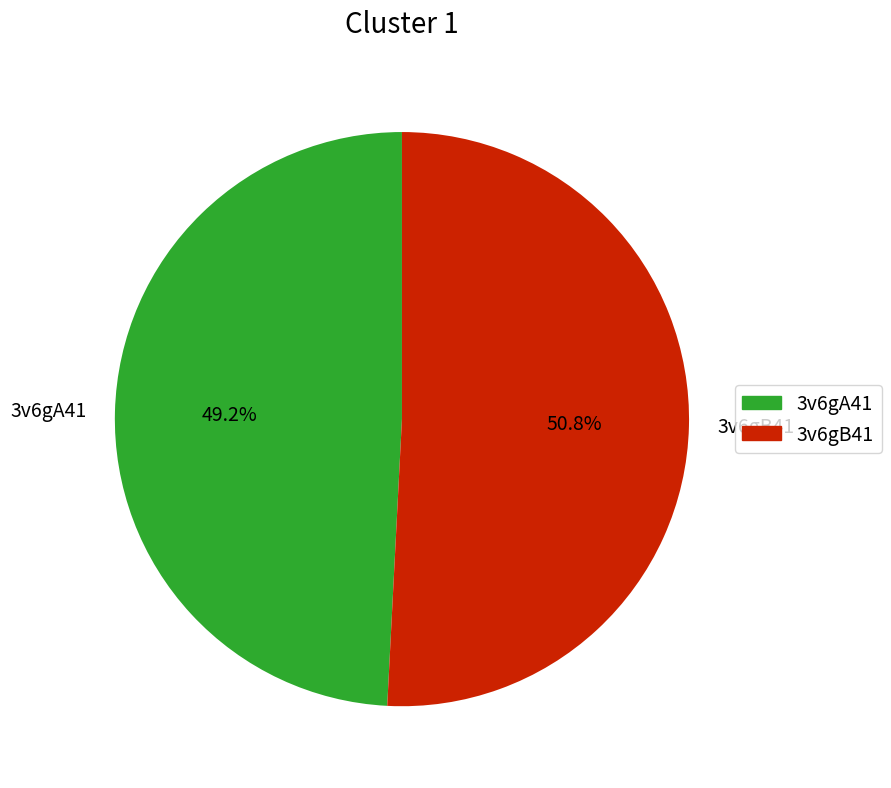

To the nearest percent, what is the combined percentage of 3v6gA41 and 3v6gB41?

100%